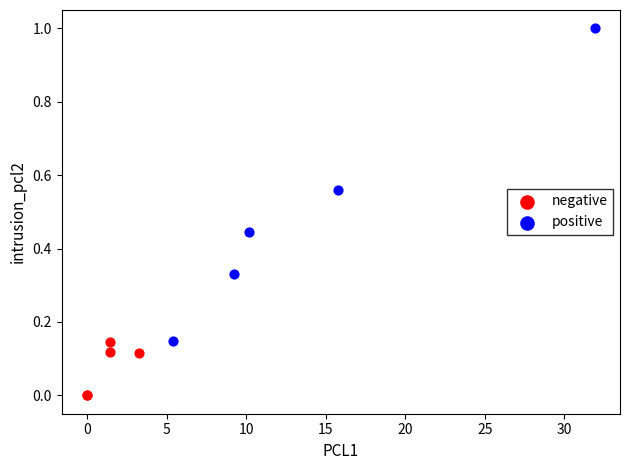

Which series reaches the minimum Y coordinate?

negative